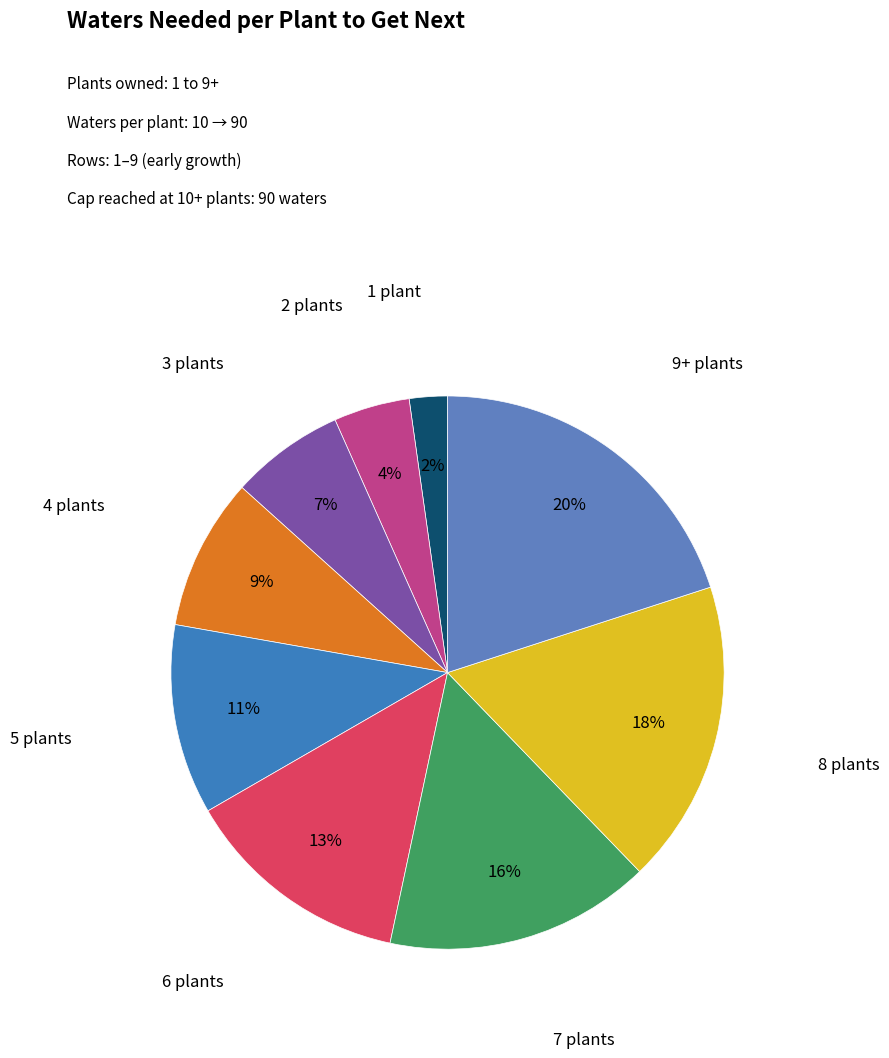

Count the number of slices in the pie.

9